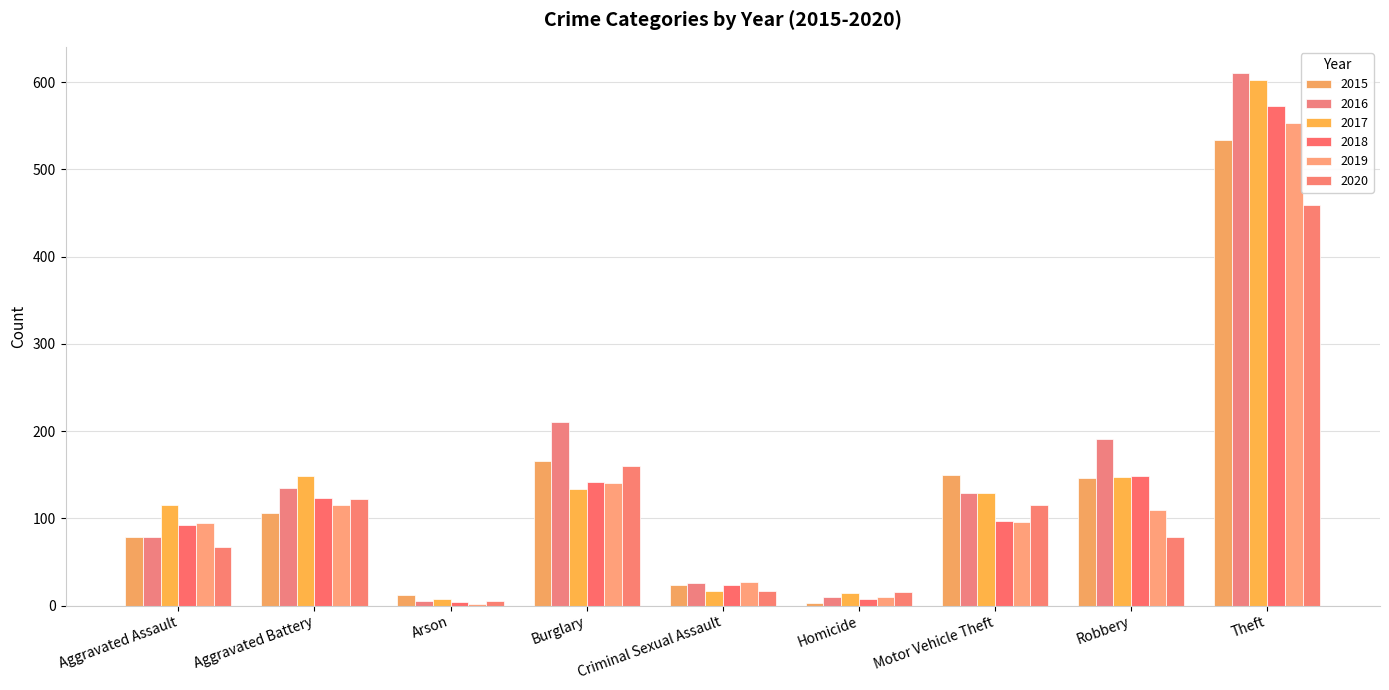

Reading left to right, transcribe all the data shown in this chart.

2015: 78	106	12	166	24	3	150	146	534
2016: 78	135	5	210	26	10	129	191	610
2017: 115	148	8	134	17	14	129	147	603
2018: 92	123	4	142	24	8	97	148	573
2019: 95	115	2	141	27	10	96	110	553
2020: 67	122	5	160	17	16	115	79	459